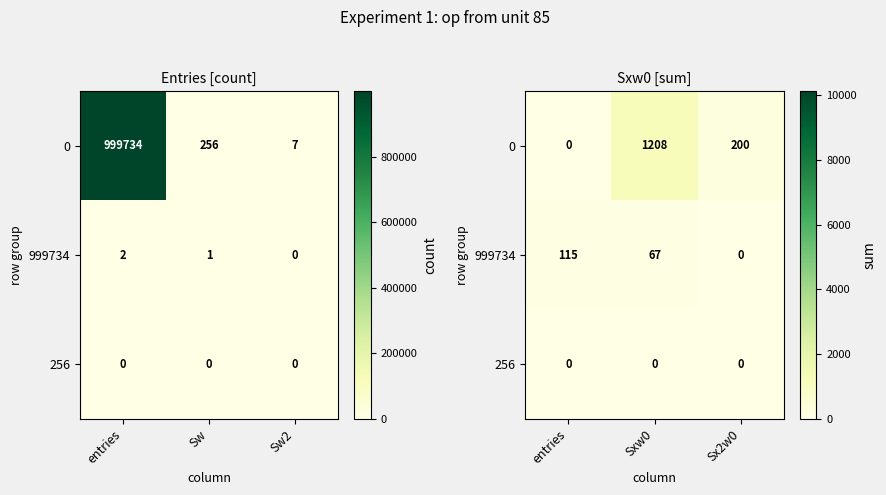

At Sx2w0, list the series in order from largest to smallest.

0, 999734, 256